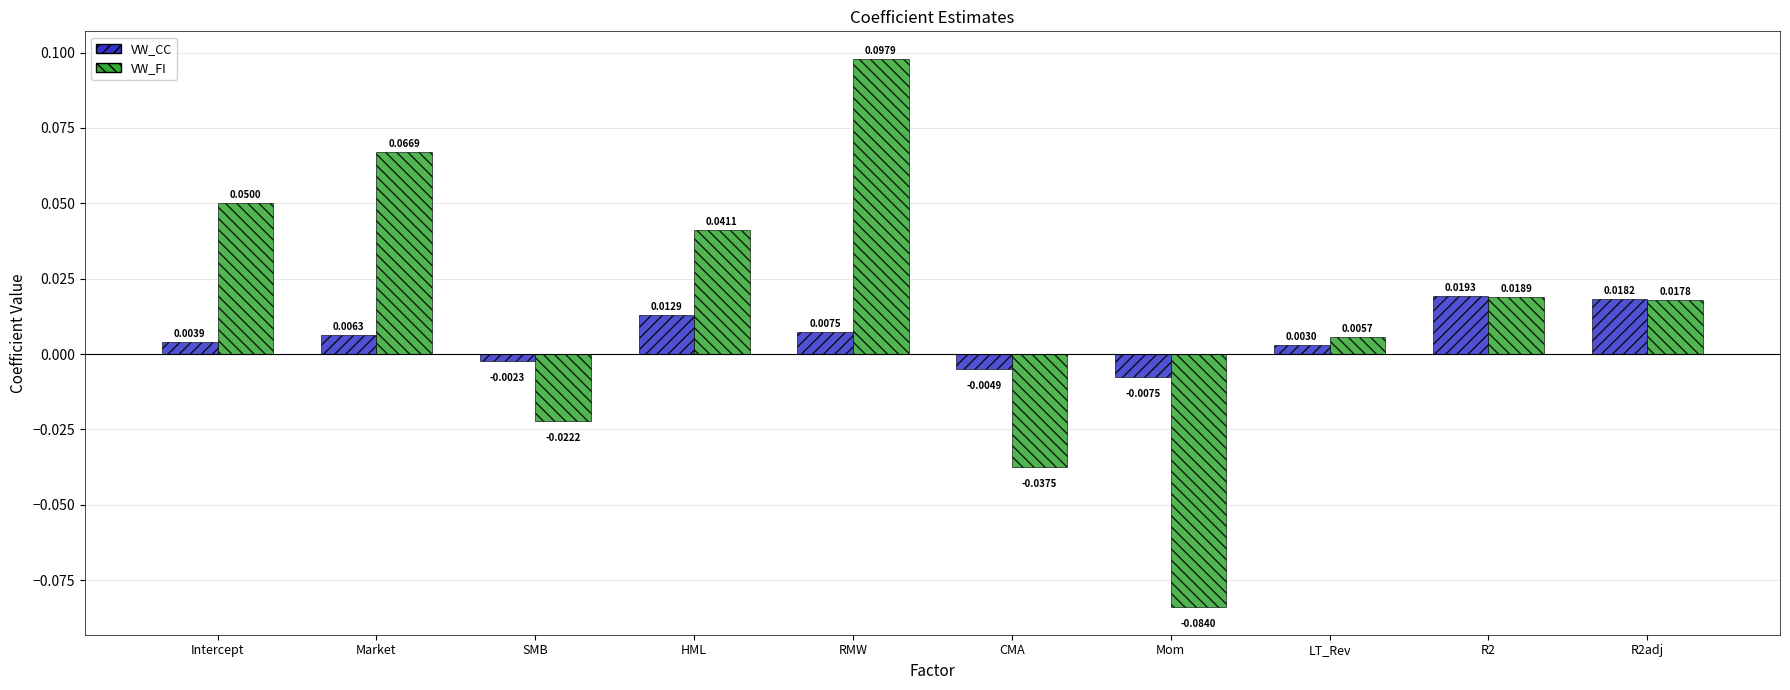

At which label does VW_CC first exceed 0?

Intercept